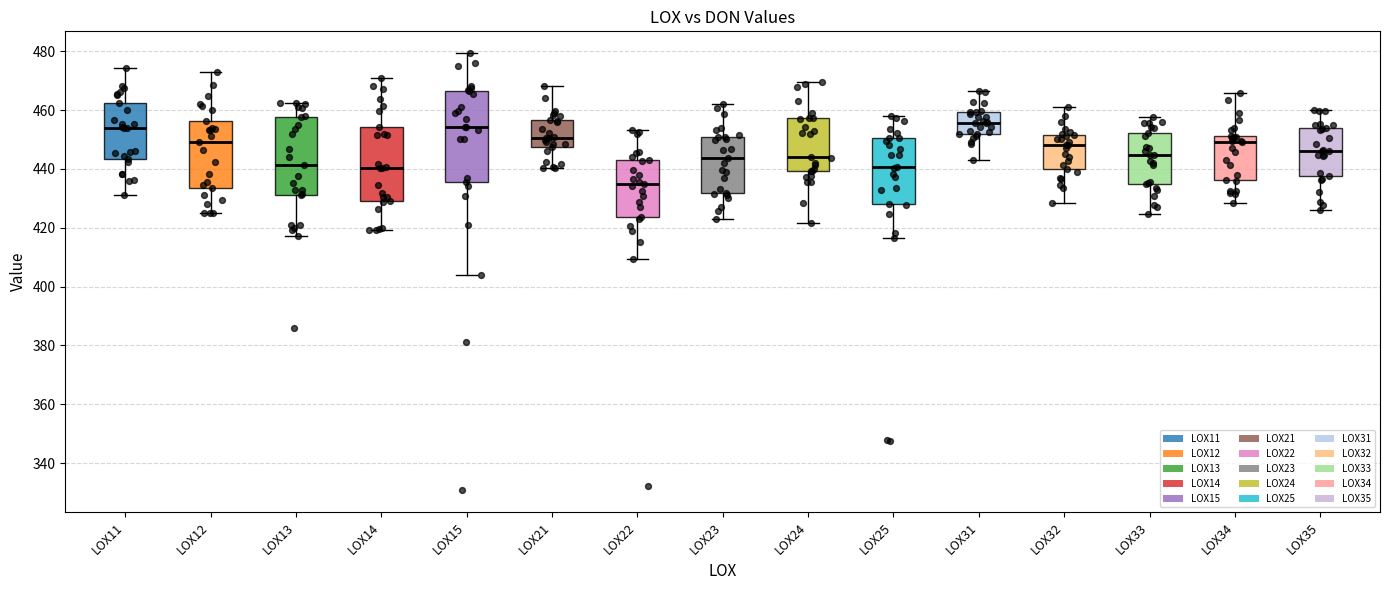

Reading left to right, transcribe this box plot: for each box, give where its median line is, the range the box spans, and where its two whiskers end, as read against the y-axis. The values are not printed on the chart, so give them approximately, as read against the axis.

LOX11: median 454, box 444 to 462, whiskers 432 to 474
LOX12: median 450, box 434 to 456, whiskers 424 to 474
LOX13: median 442, box 432 to 458, whiskers 418 to 462
LOX14: median 440, box 430 to 454, whiskers 420 to 470
LOX15: median 454, box 436 to 466, whiskers 404 to 480
LOX21: median 450, box 448 to 456, whiskers 440 to 468
LOX22: median 434, box 424 to 442, whiskers 410 to 454
LOX23: median 444, box 432 to 450, whiskers 422 to 462
LOX24: median 444, box 440 to 458, whiskers 422 to 470
LOX25: median 440, box 428 to 450, whiskers 416 to 458
LOX31: median 456, box 452 to 460, whiskers 442 to 466
LOX32: median 448, box 440 to 452, whiskers 428 to 462
LOX33: median 444, box 434 to 452, whiskers 424 to 458
LOX34: median 450, box 436 to 452, whiskers 428 to 466
LOX35: median 446, box 438 to 454, whiskers 426 to 460